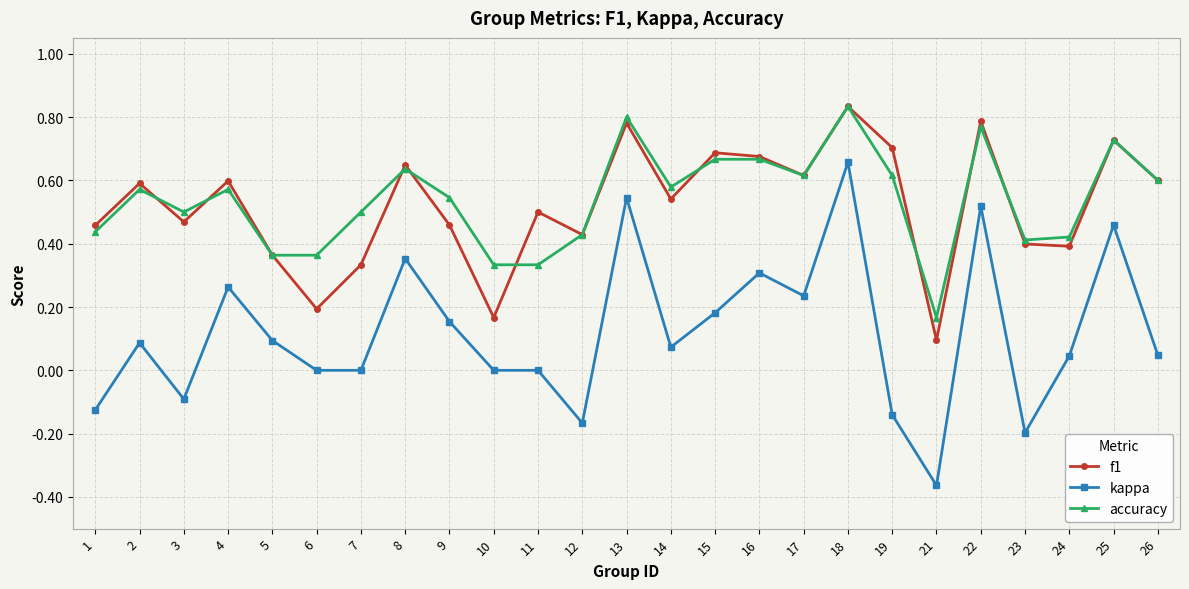

Which series has the largest total across all categories?

accuracy